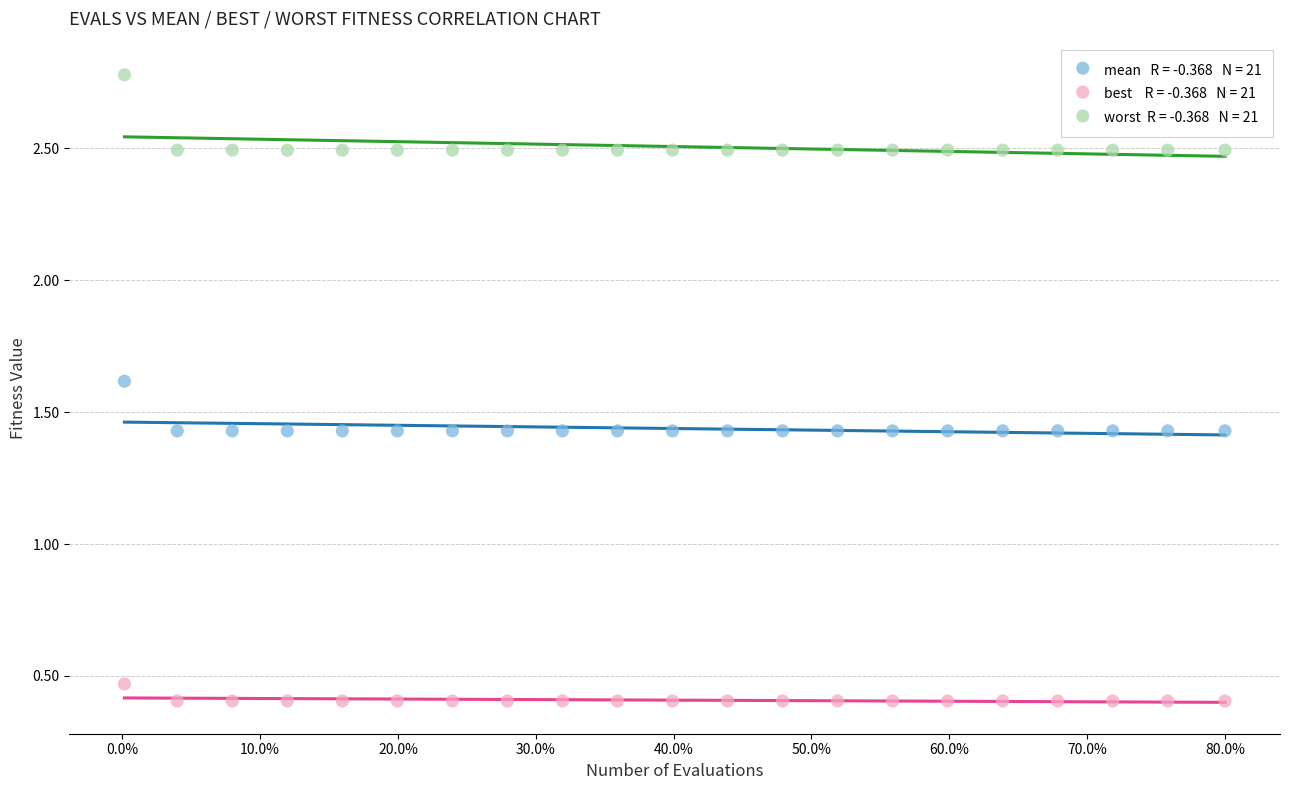

Across all data points, what is the range of Y values (max minus min)?

2.4